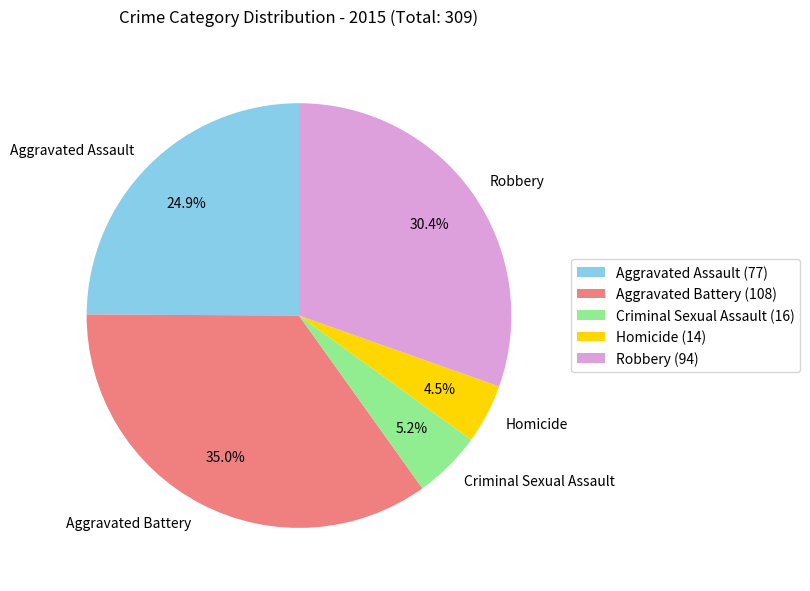

To the nearest percent, what percentage of the pie is Aggravated Battery?

35%